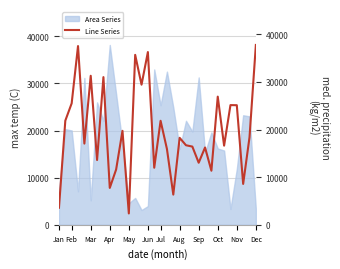

What is the maximum value for Area Series?

38170